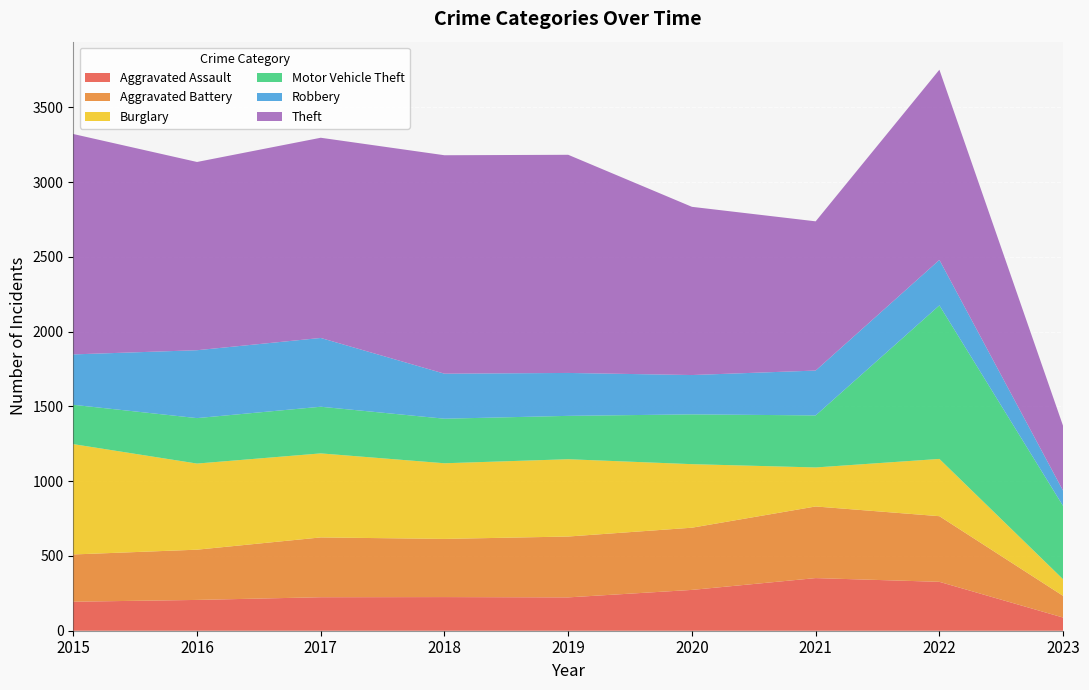

Reading left to right, what are all the values shown in this chart?

Aggravated Assault: 2015=194	2016=206	2017=224	2018=225	2019=223	2020=273	2021=352	2022=327	2023=88
Aggravated Battery: 2015=316	2016=336	2017=400	2018=389	2019=407	2020=416	2021=479	2022=439	2023=145
Burglary: 2015=738	2016=576	2017=562	2018=506	2019=517	2020=425	2021=261	2022=383	2023=111
Motor Vehicle Theft: 2015=263	2016=304	2017=312	2018=298	2019=290	2020=333	2021=348	2022=1027	2023=490
Robbery: 2015=337	2016=454	2017=460	2018=301	2019=287	2020=263	2021=300	2022=304	2023=102
Theft: 2015=1474	2016=1259	2017=1339	2018=1461	2019=1459	2020=1125	2021=998	2022=1272	2023=433